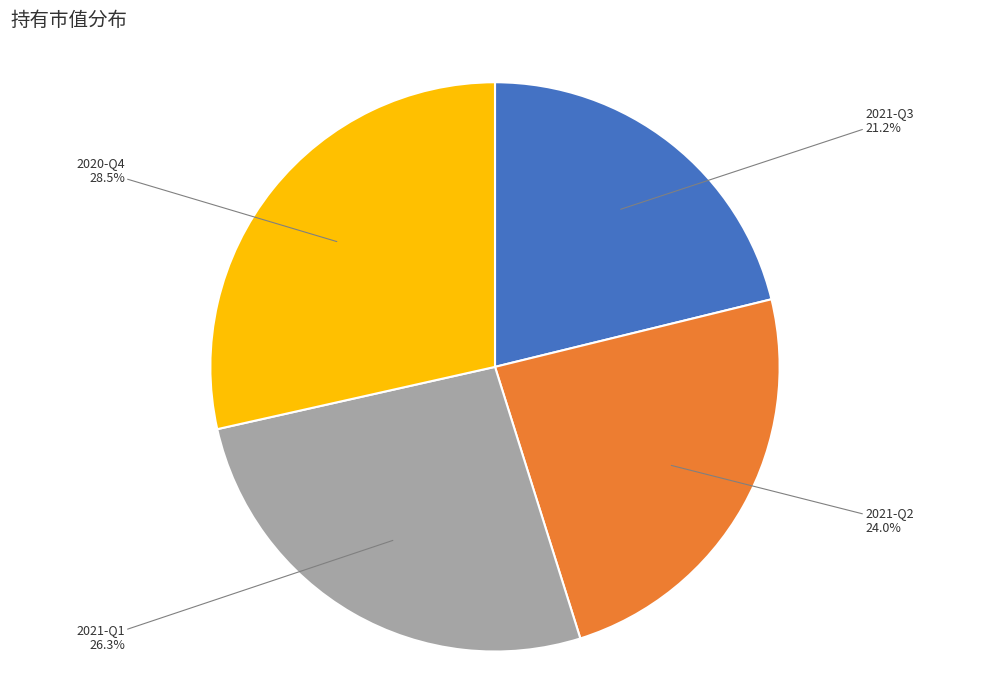

Does any single category account for the majority?

No